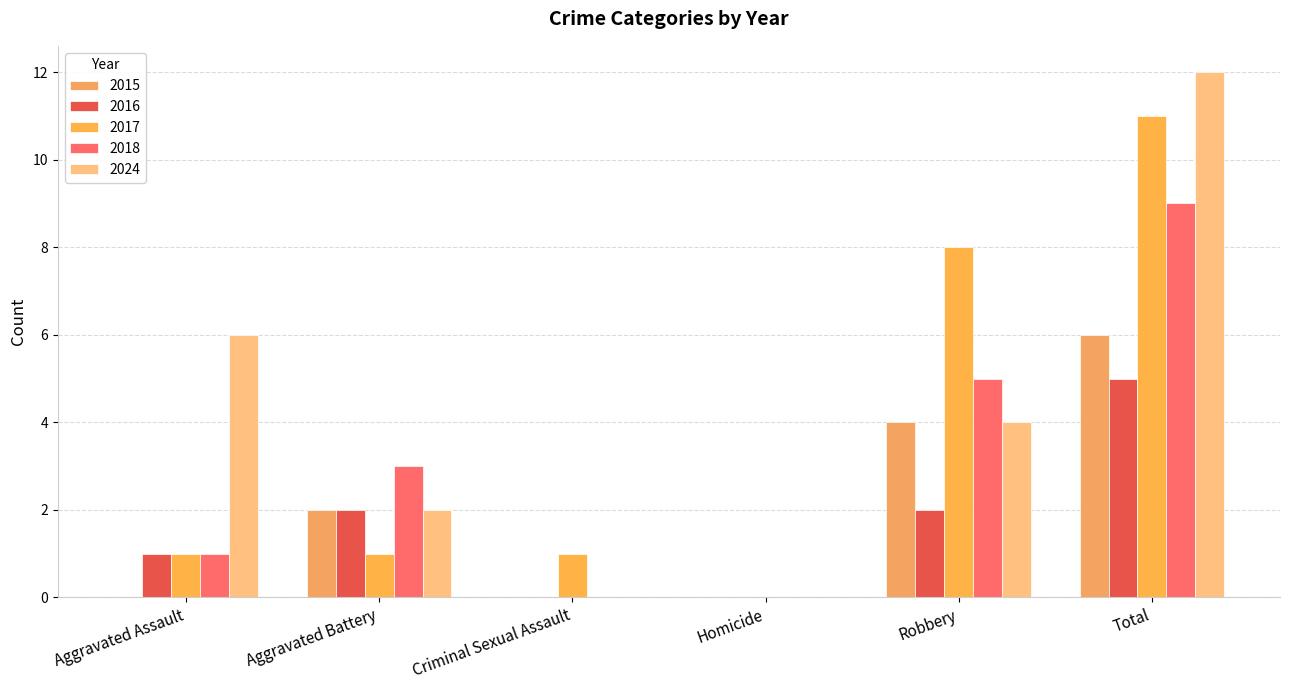

The 2018 series shows -6 at Homicide. True or false?

False